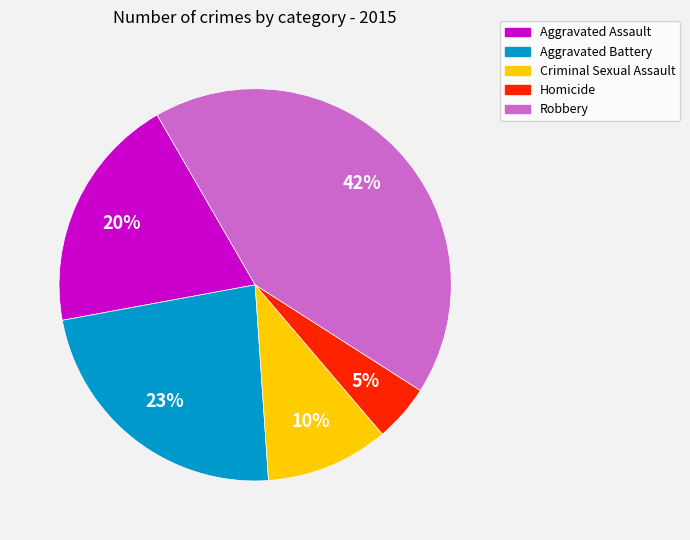

Which category has the biggest portion of the pie?

Robbery